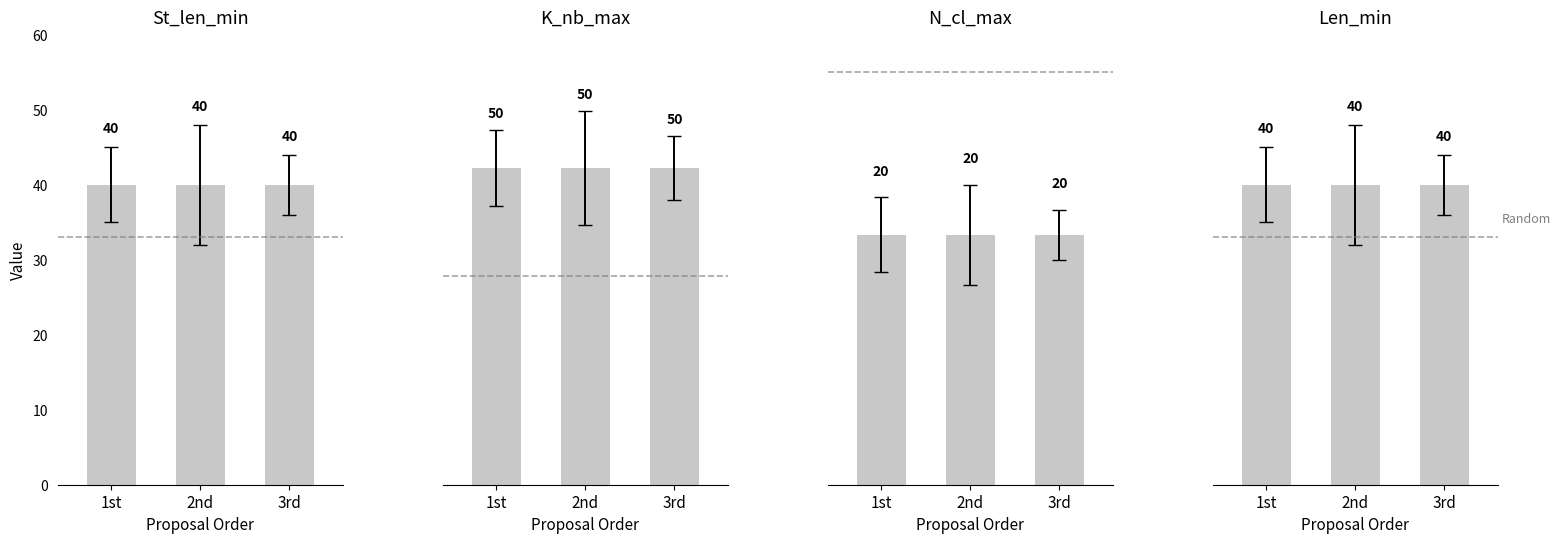

What is the label of the 3rd bar from the left?

3rd